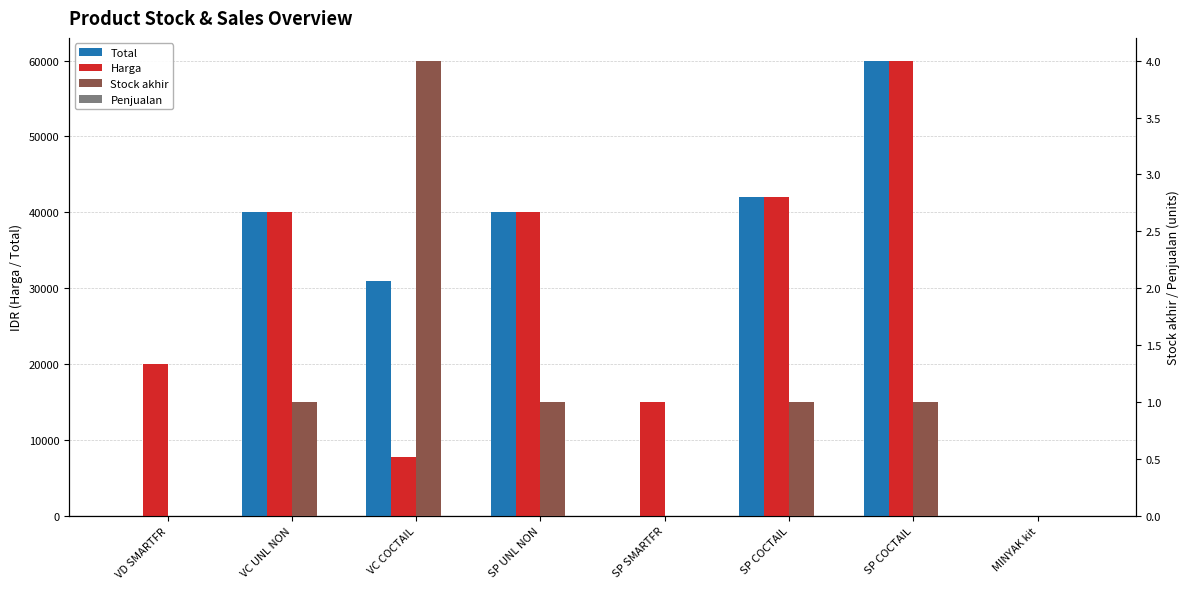

Which series changed the most between SP SMARTFR and MINYAK kit?

Harga